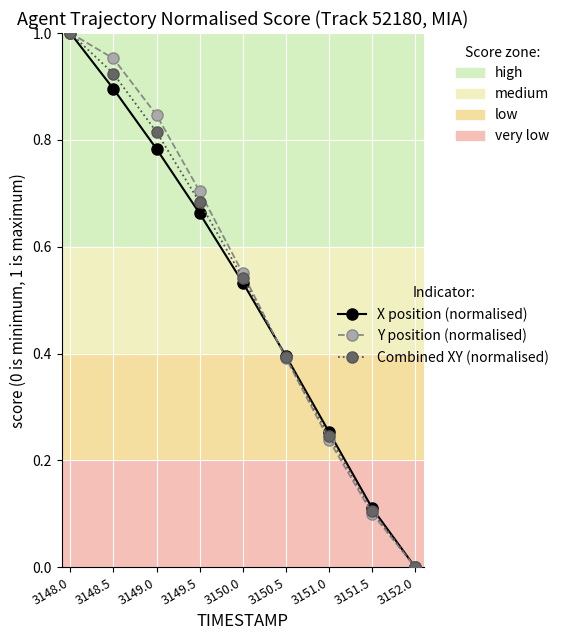

Which category has the lowest value across all series?

3152.0